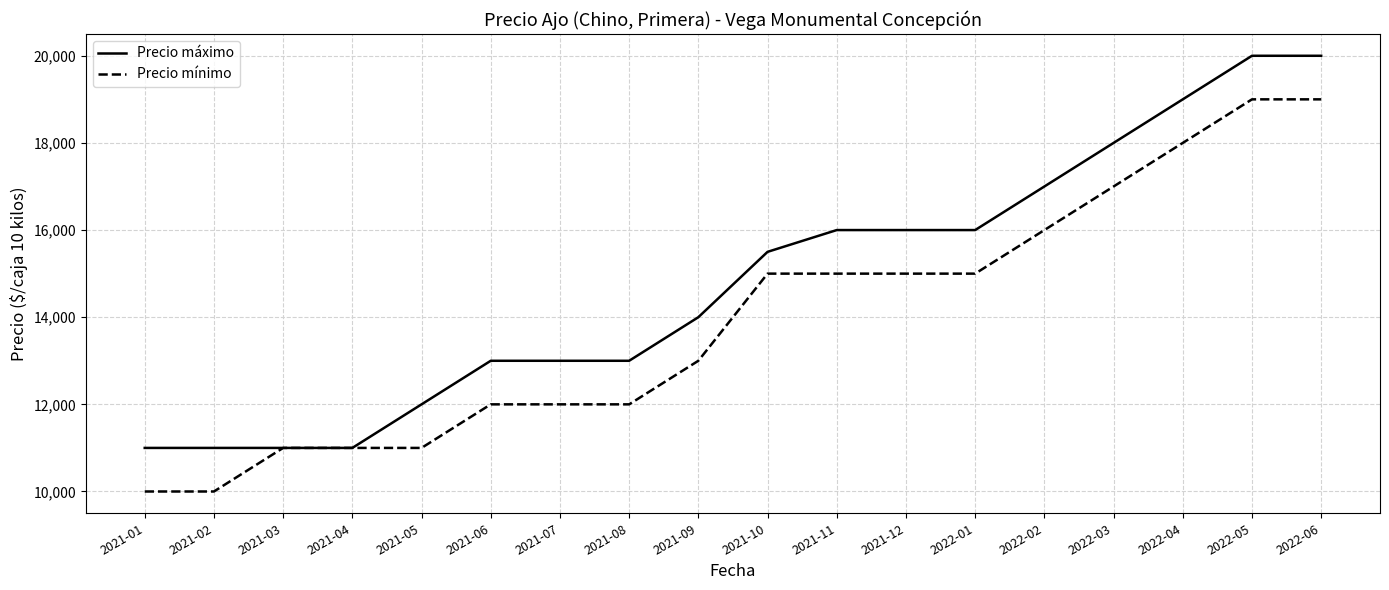

Which series changed the most between 2021-03 and 2021-08?

Precio máximo